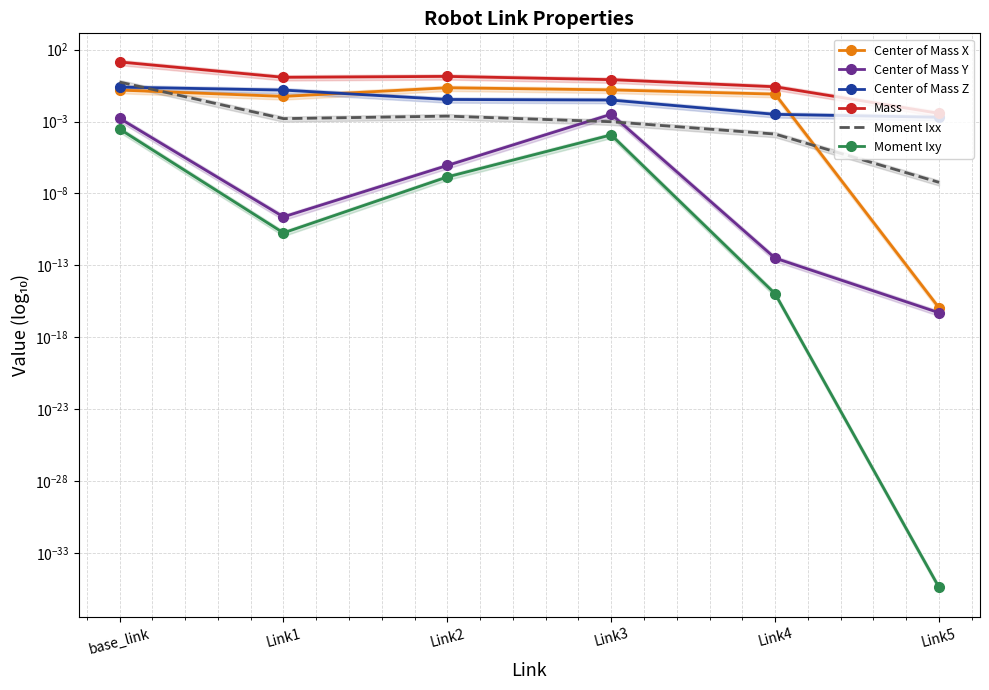

True or false: Moment Ixx has a value of 0.0 at Link1.

True